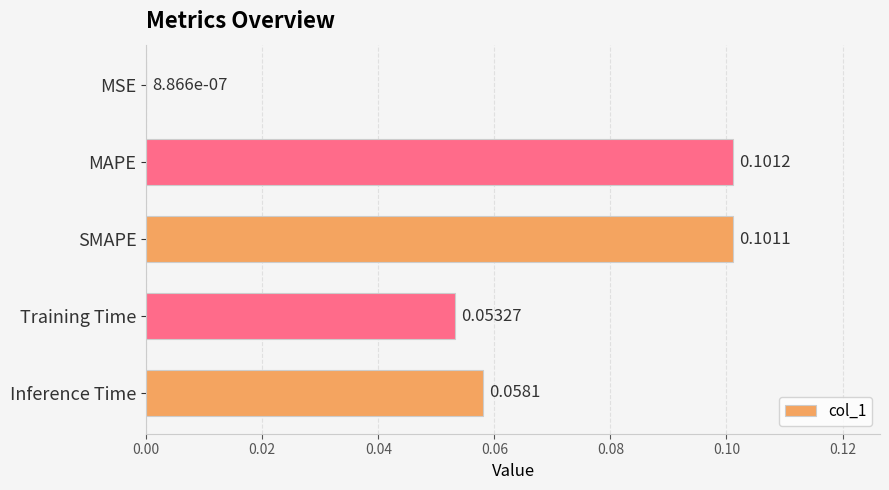

Which label corresponds to the largest value in the chart?

MAPE